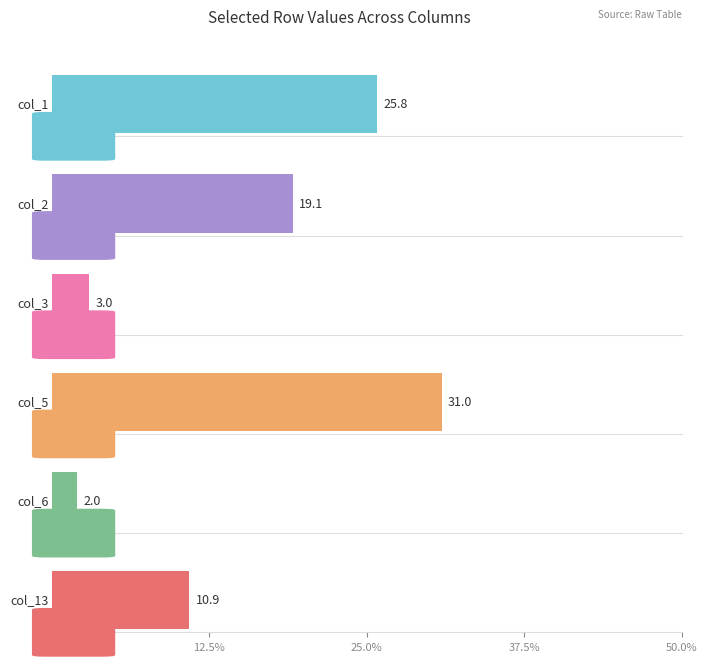

List the series in order of their peak value, highest first.

col_5, col_1, col_2, col_13, col_3, col_6